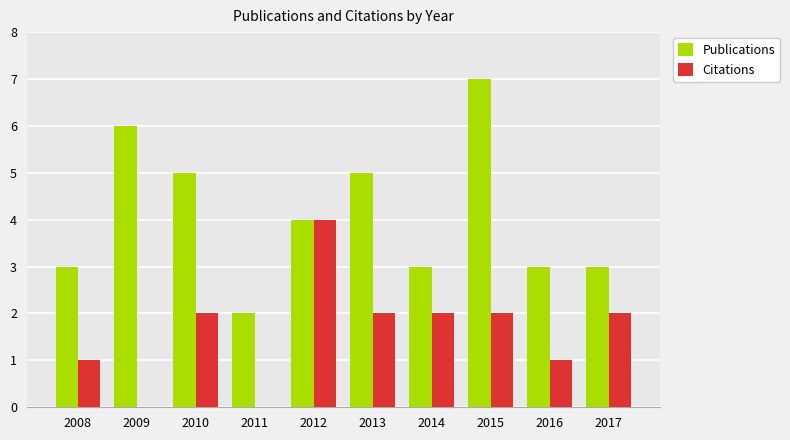

What is the sum of the Publications values at 2014 and 2016?

6